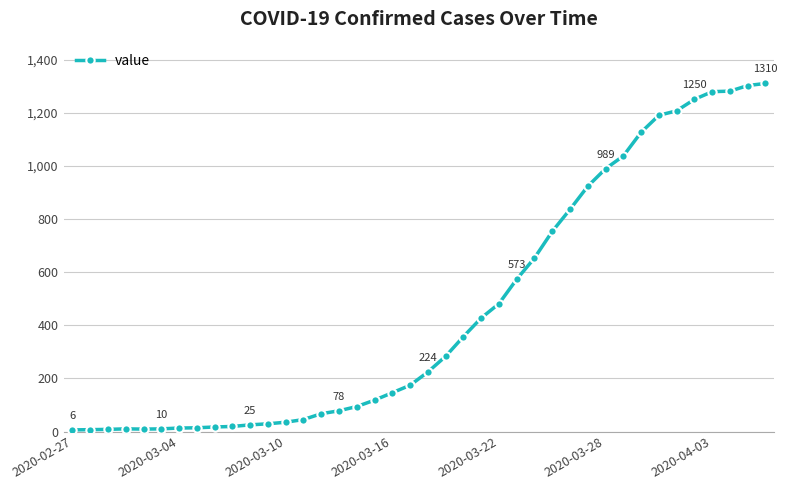

What is the maximum value shown in the chart?

1310